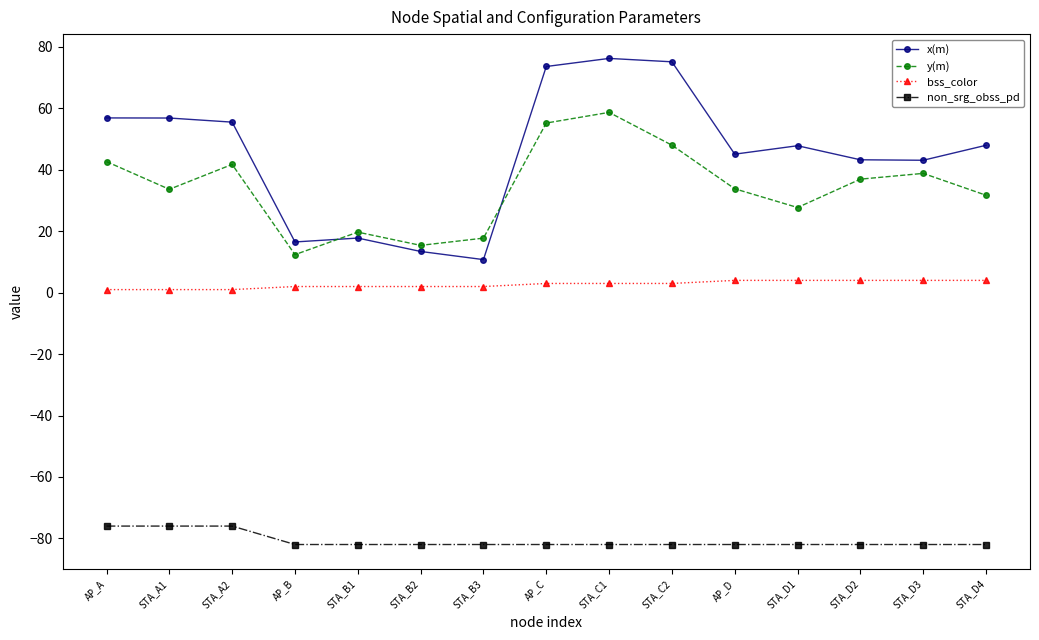

At STA_B2, list the series in order from smallest to largest.

non_srg_obss_pd, bss_color, x(m), y(m)